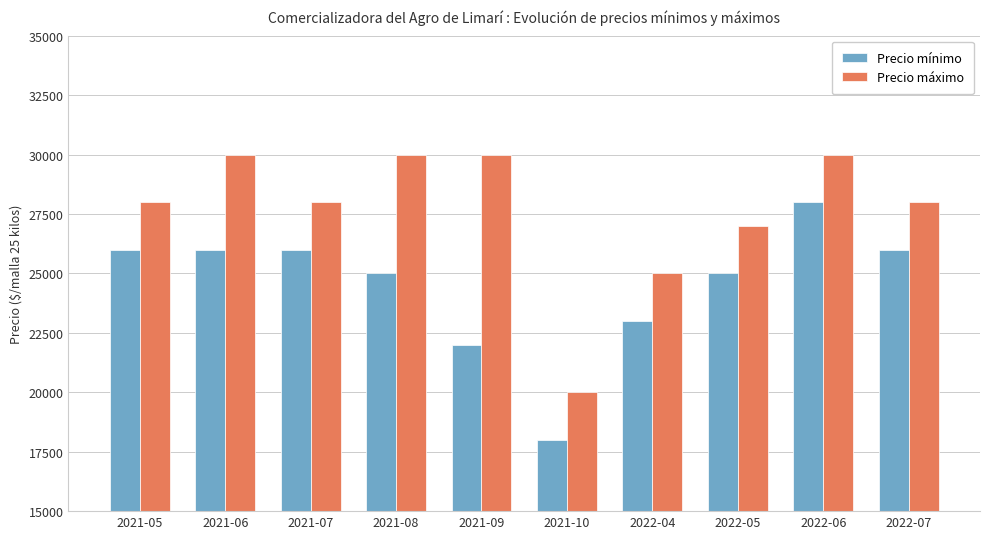

Does the chart contain stacked bars?

No